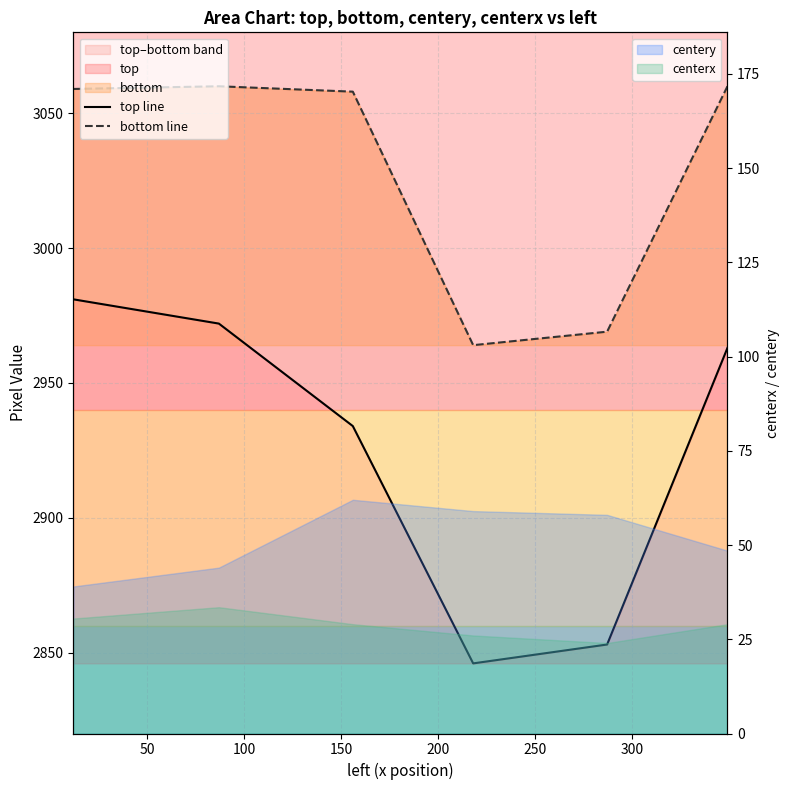

True or false: centery and centerx cross at least once.

False